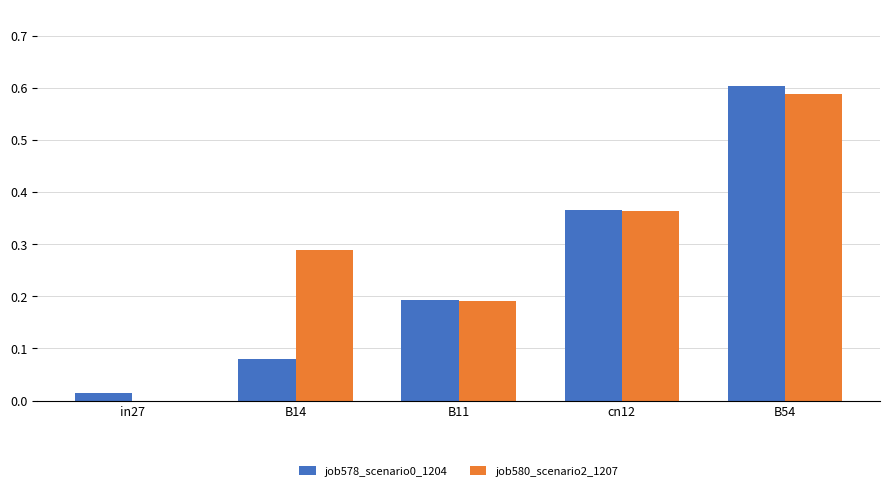

True or false: job580_scenario2_1207 has a value of 0.0 at in27.

True